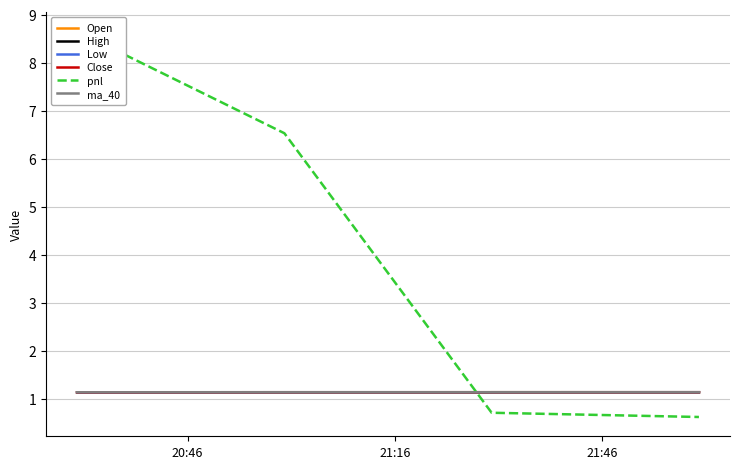

True or false: ma_40 has more than 1 points higher than both neighbors.

False